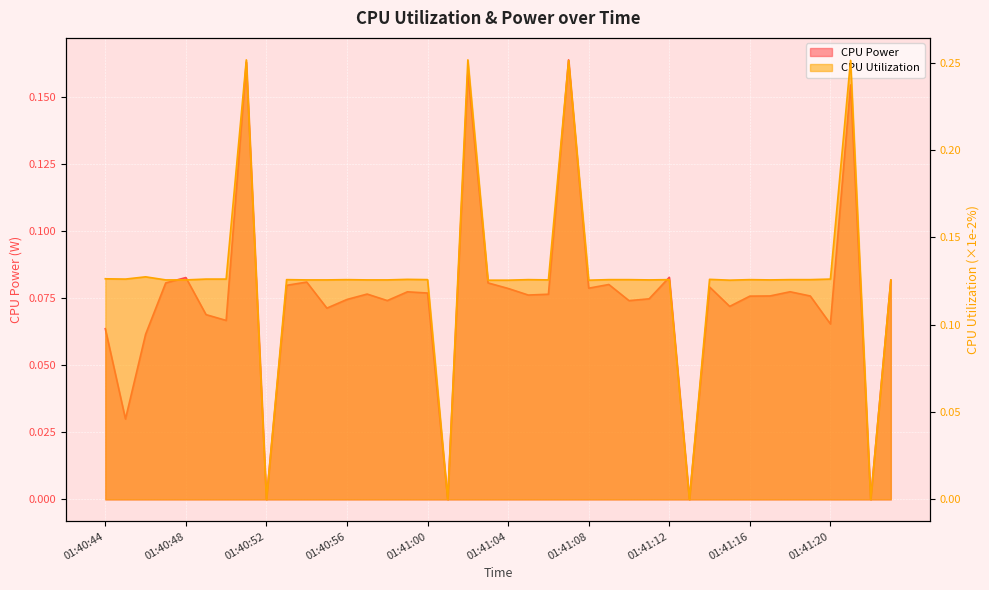

True or false: CPU Utilization and CPU Power intersect in this chart.

False